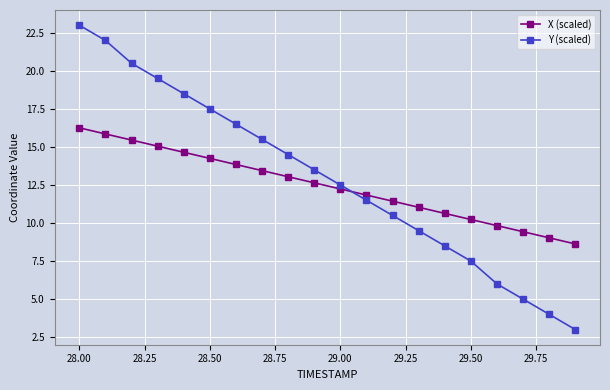

At how many categories does at least one series exceed 15?

8